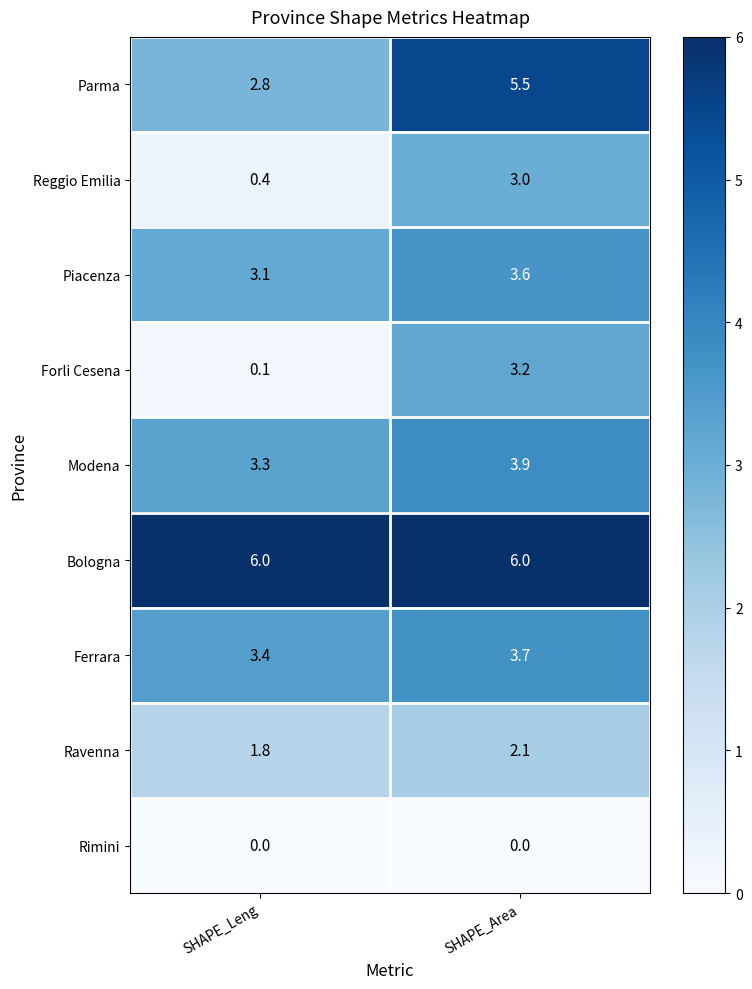

Count the number of categories in the chart.

2